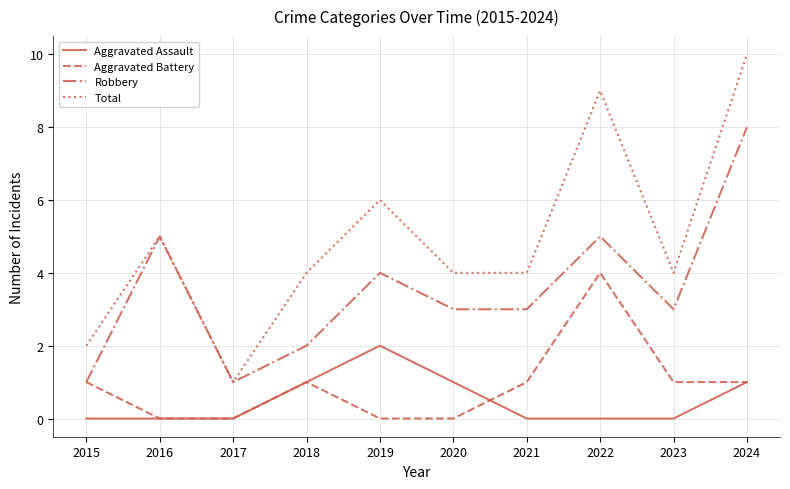

What is the approximate value of Robbery at 2022?

5